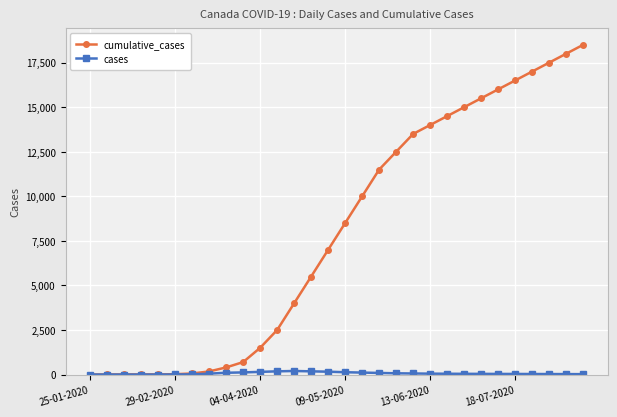

Which series has the largest total across all categories?

cumulative_cases